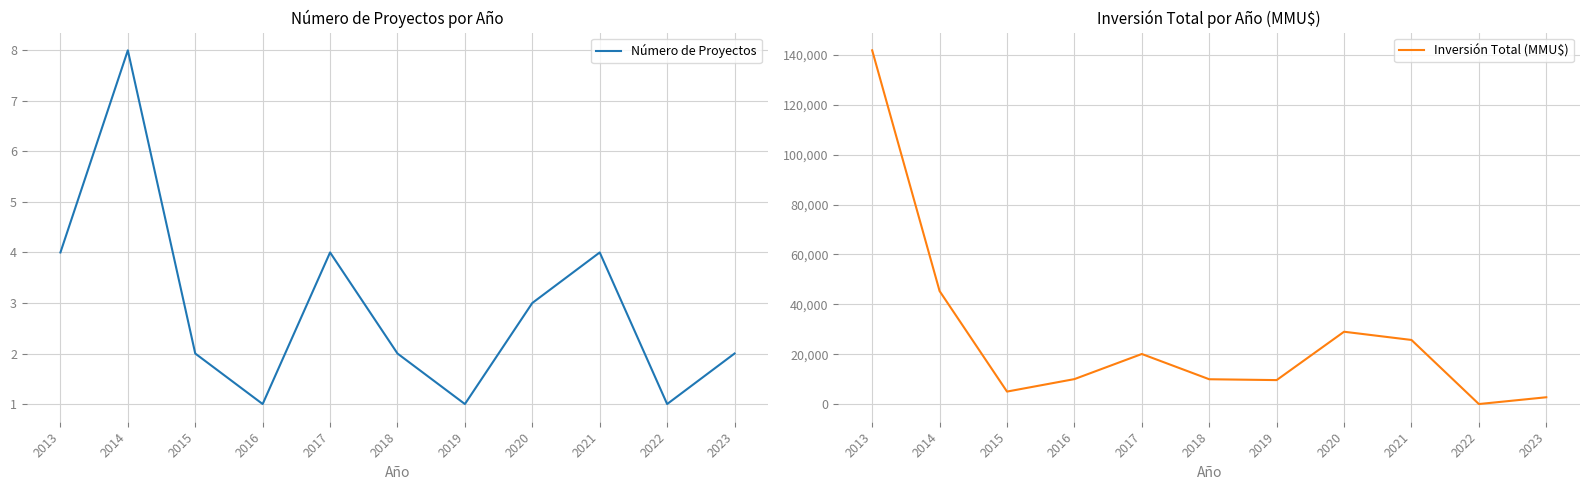

Rank the categories by Número de Proyectos value from lowest to highest.

2016, 2019, 2022, 2015, 2018, 2023, 2020, 2013, 2017, 2021, 2014